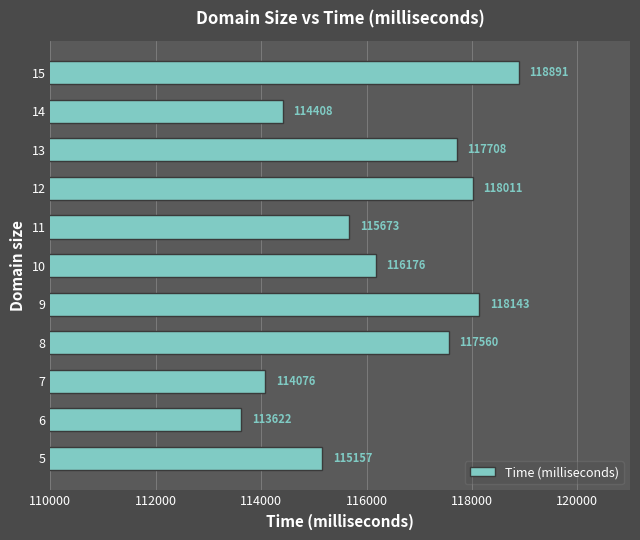

At which category does the chart reach its minimum across all series?

6